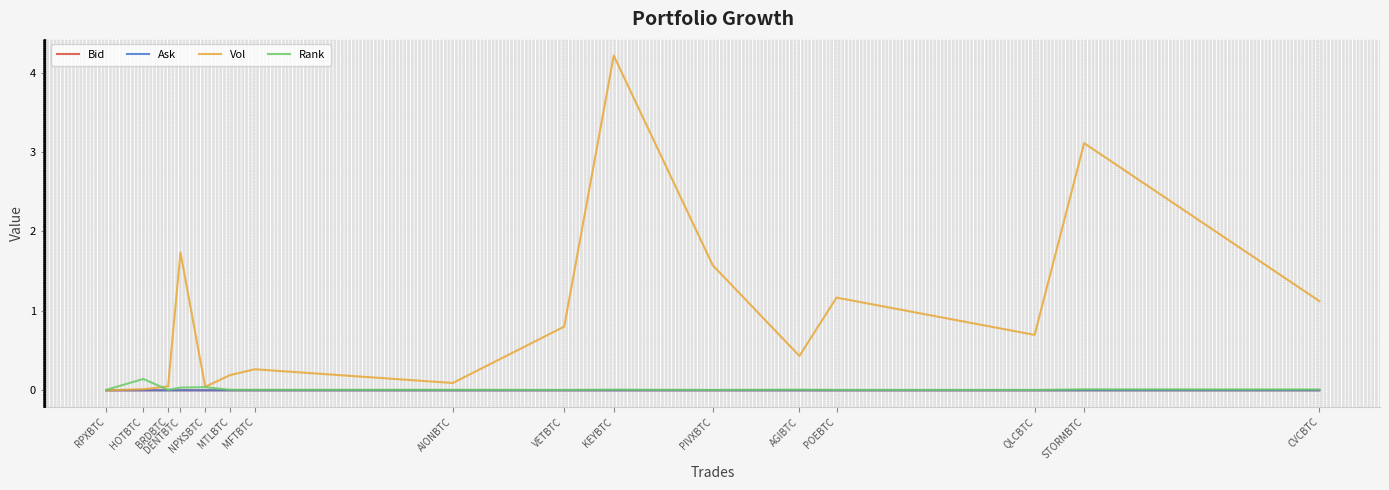

How many lines are shown in the chart?

4